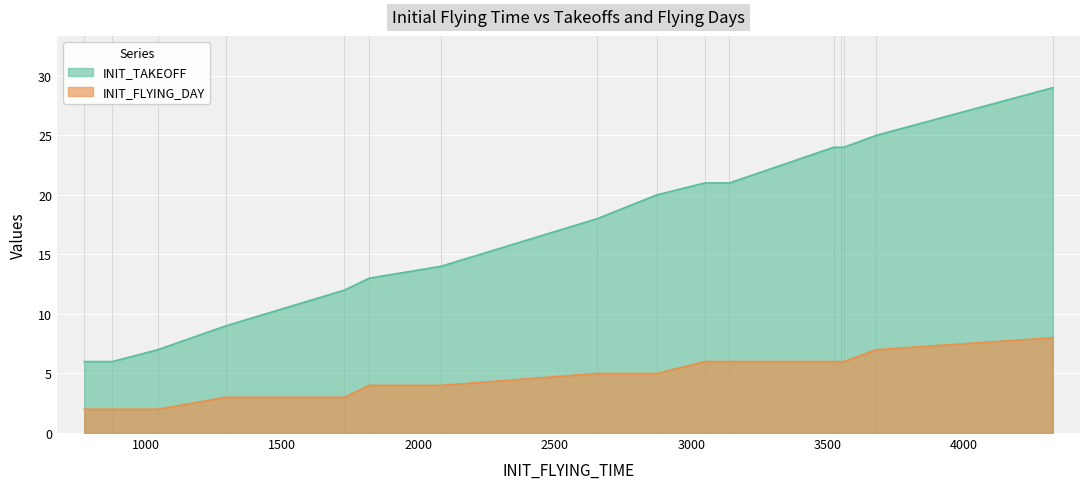

True or false: INIT_TAKEOFF and INIT_FLYING_DAY intersect in this chart.

False